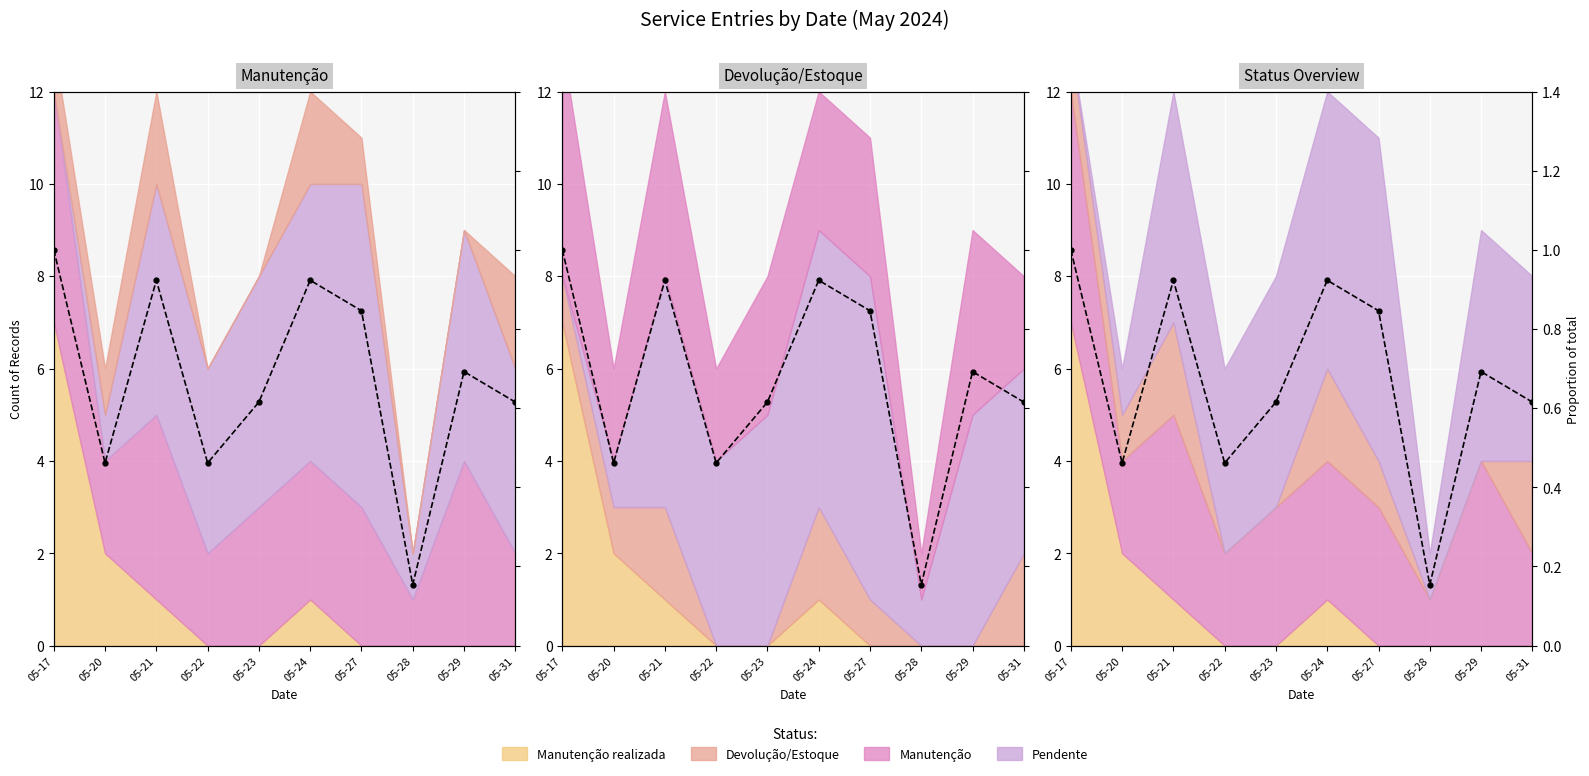

How many lines are shown in the chart?

1